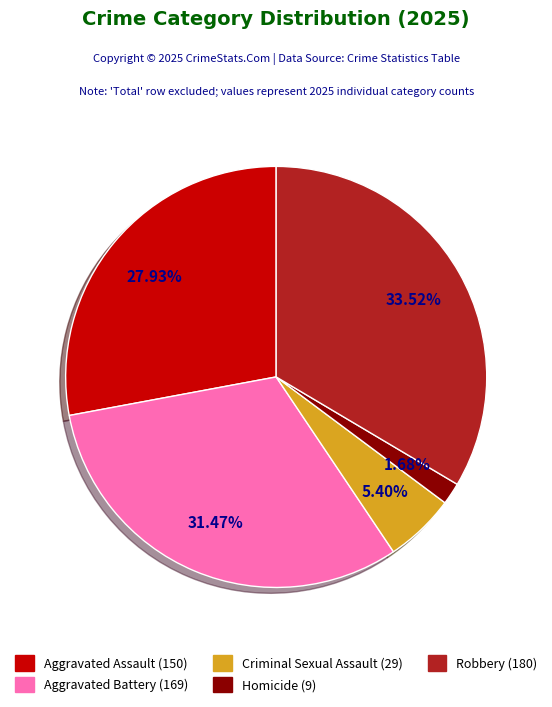

Combined, do Homicide and Aggravated Battery account for over 50%?

No